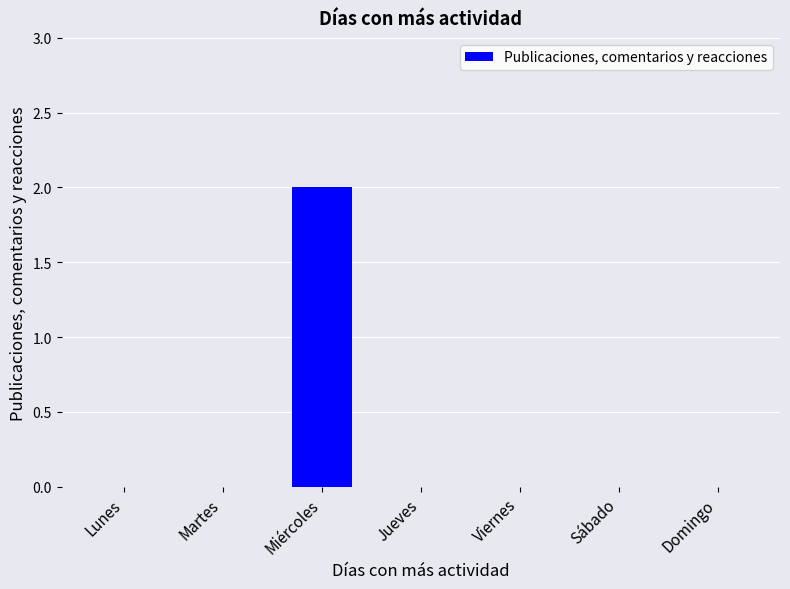

The value at Sábado is 0. True or false?

True